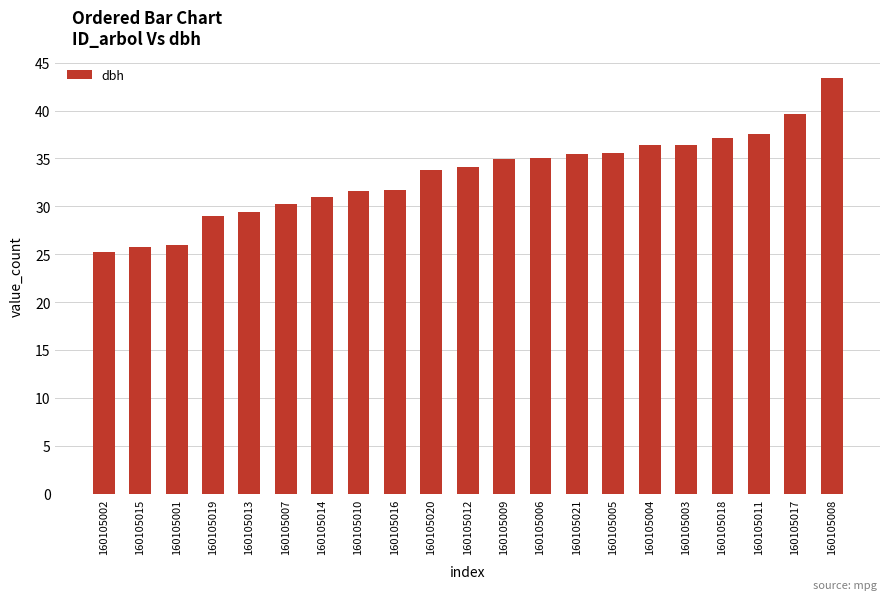

What is the approximate value at 160105015?

25.8